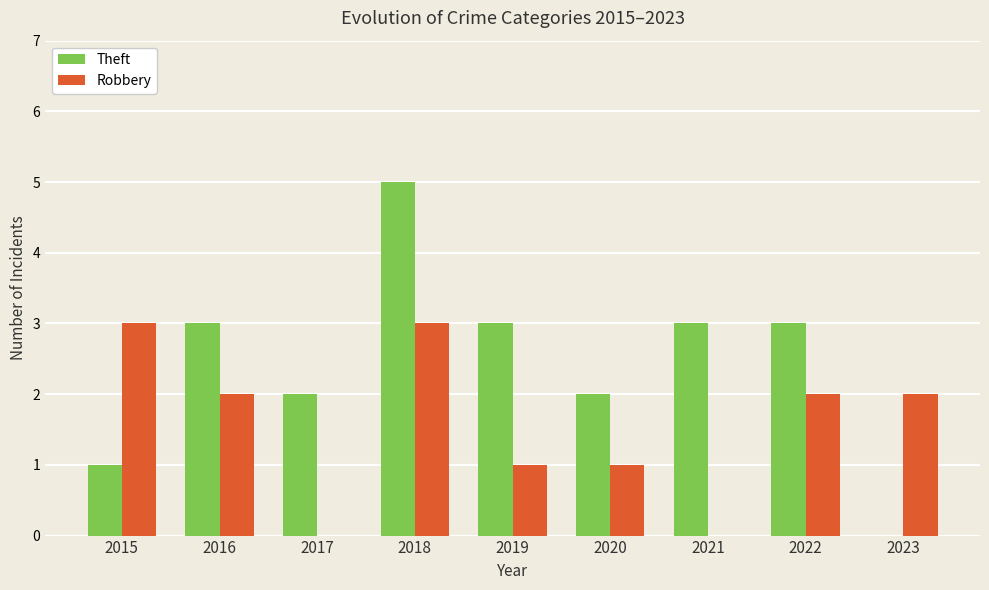

Is it true that Theft equals 2 at 2017?

True